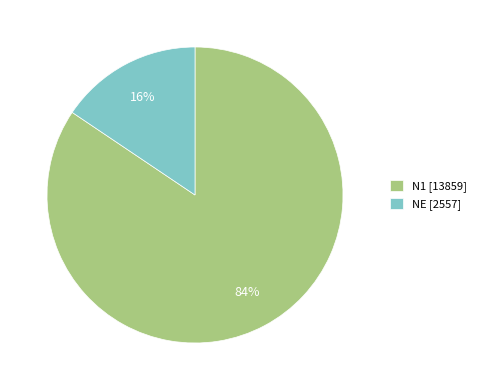

Count the number of slices in the pie.

2